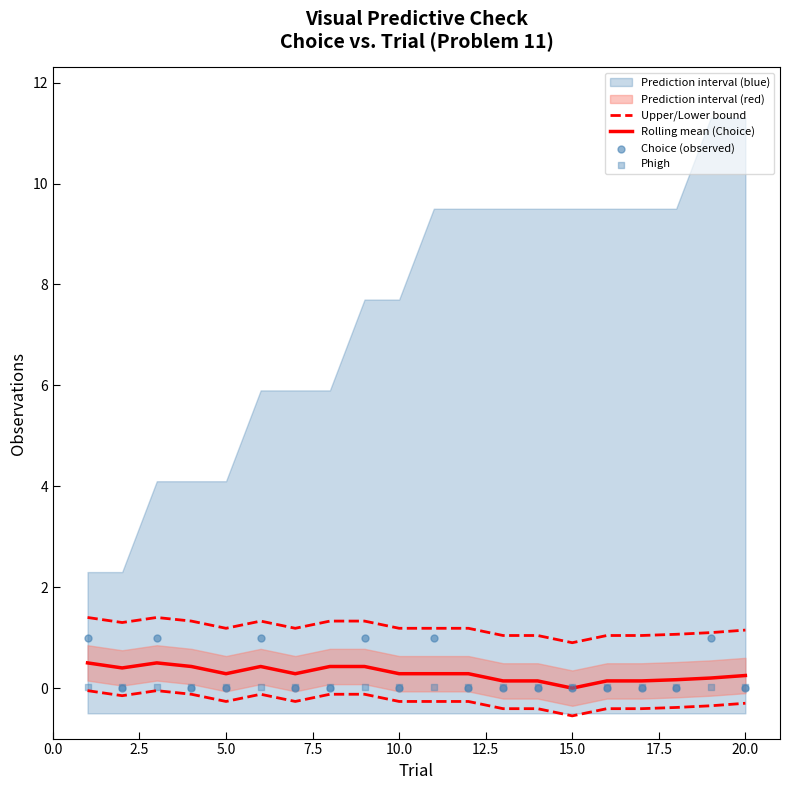

What is the total value across all series at 15.0?

1.5